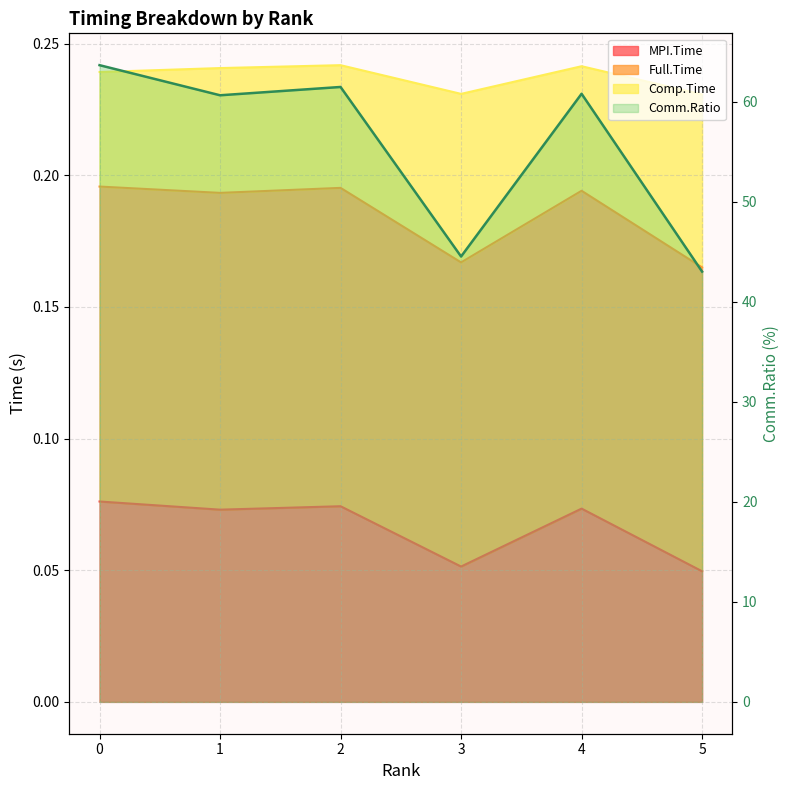

What is the value of the 3rd point from the left?

61.5